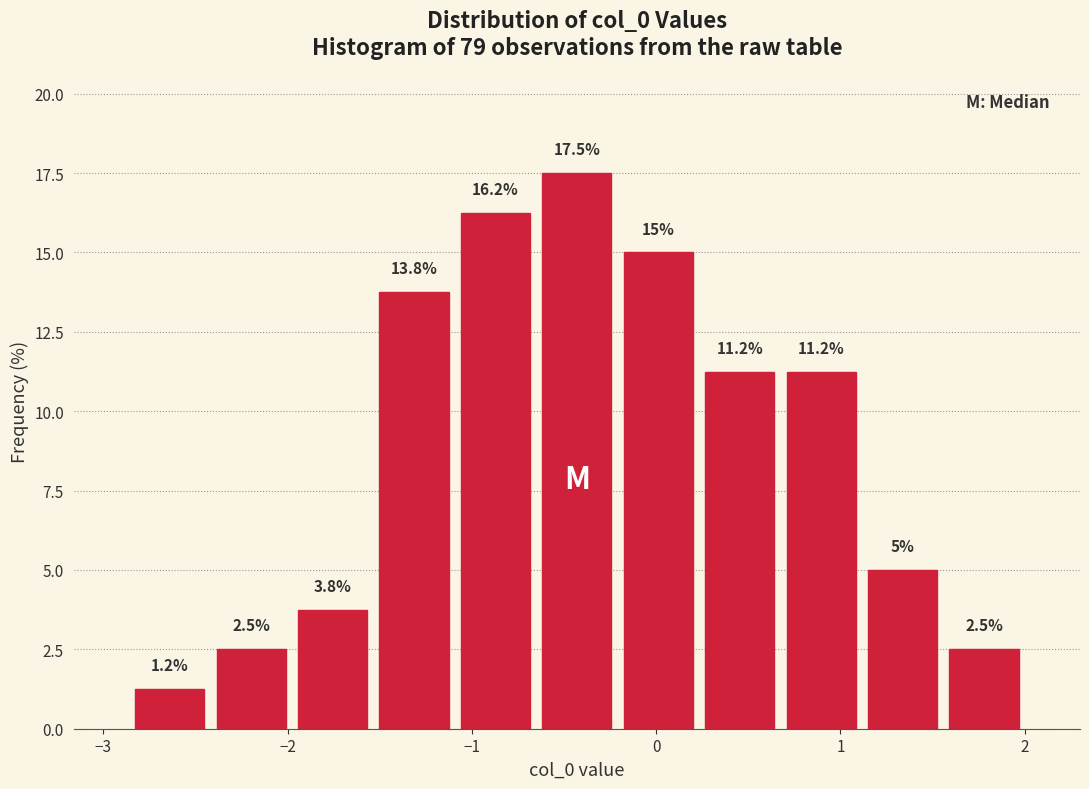

Which range on the x-axis has the tallest bar?

-0.7 to -0.2